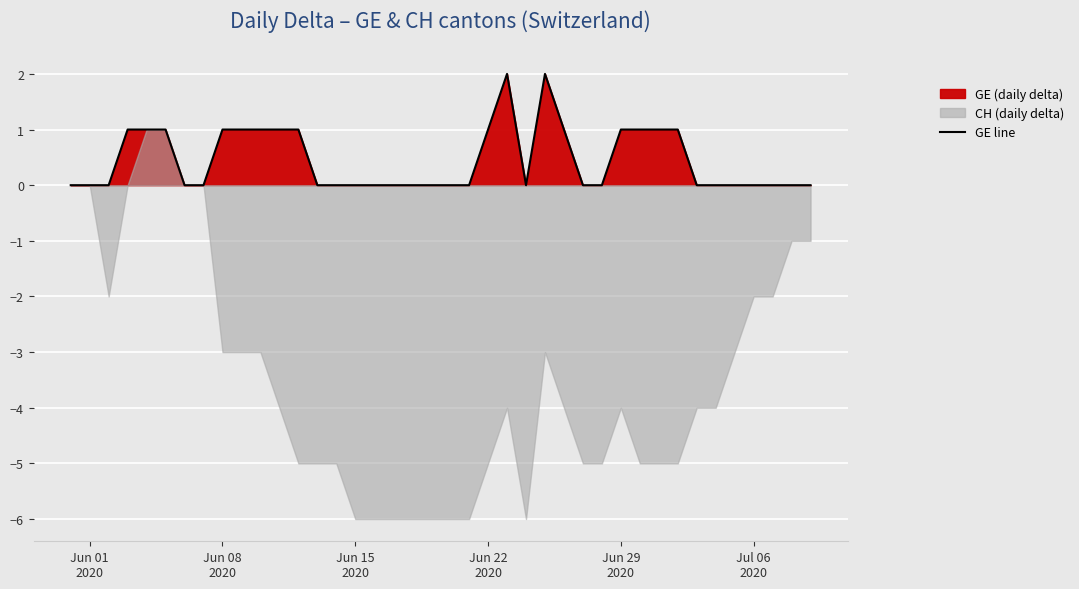

Reading left to right, what are all the values shown in this chart?

0	0	0	1	1	1	0	0	1	1	1	1	1	0	0	0	0	0	0	0	0	0	1	2	0	2	1	0	0	1	1	1	1	0	0	0	0	0	0	0